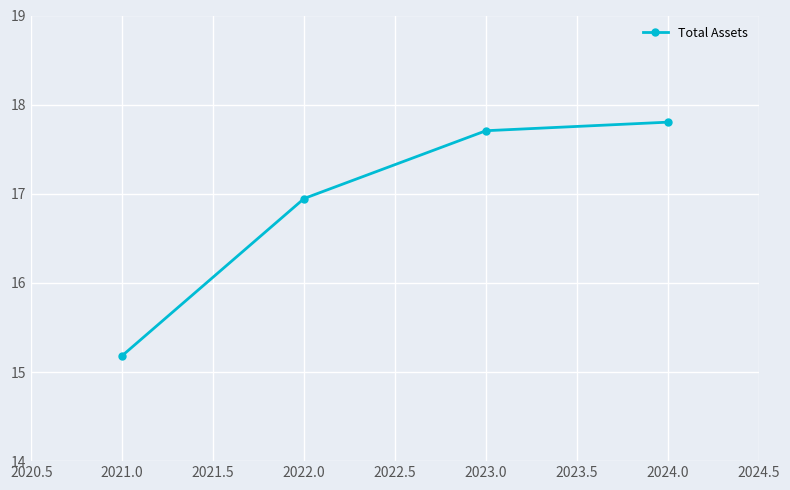

Does the chart have visible grid lines?

Yes